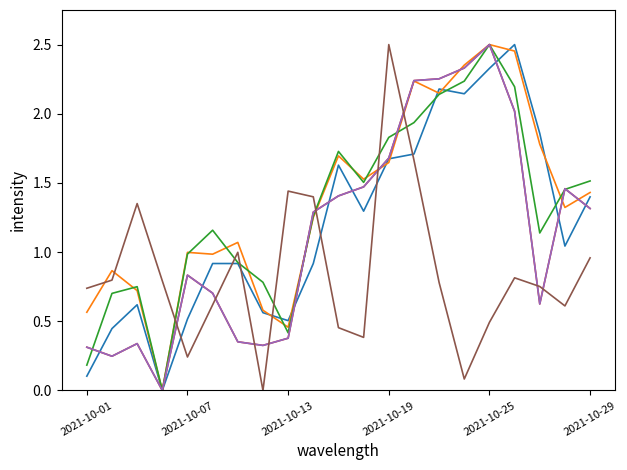

Is this an area chart (filled region under the line)?

No